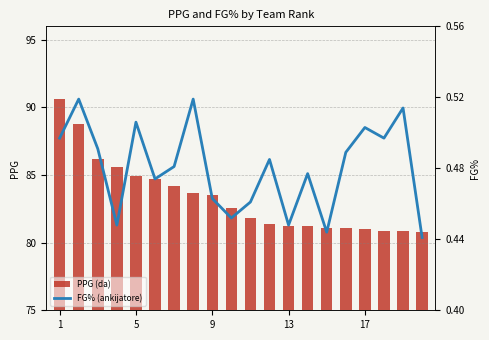

Reading left to right, extract all data points from this chart.

PPG (da): 90.6	88.8	86.2	85.6	84.9	84.7	84.2	83.7	83.5	82.6	81.8	81.4	81.2	81.2	81.1	81.1	81.0	80.9	80.9	80.8
FG% (ankijatore): 0.5	0.5	0.5	0.4	0.5	0.5	0.5	0.5	0.5	0.5	0.5	0.5	0.4	0.5	0.4	0.5	0.5	0.5	0.5	0.4